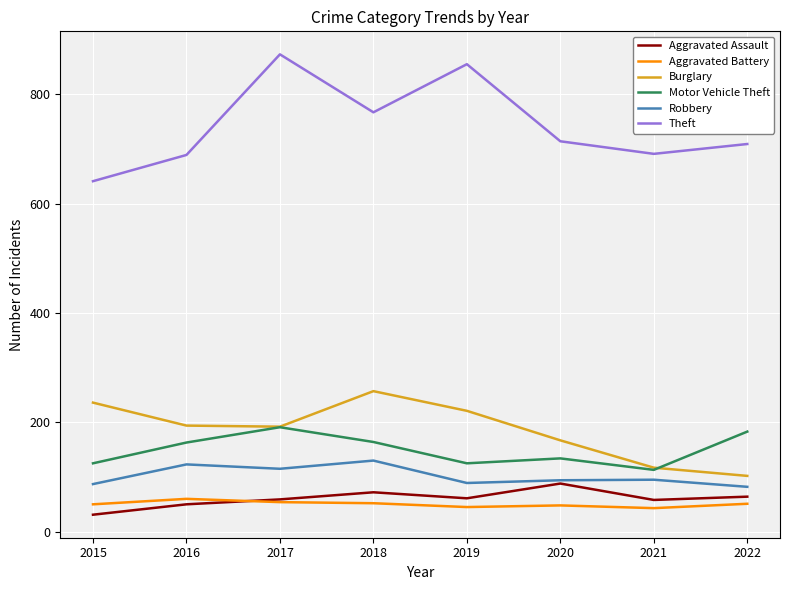

Is it true that Aggravated Assault equals 116 at 2020?

False